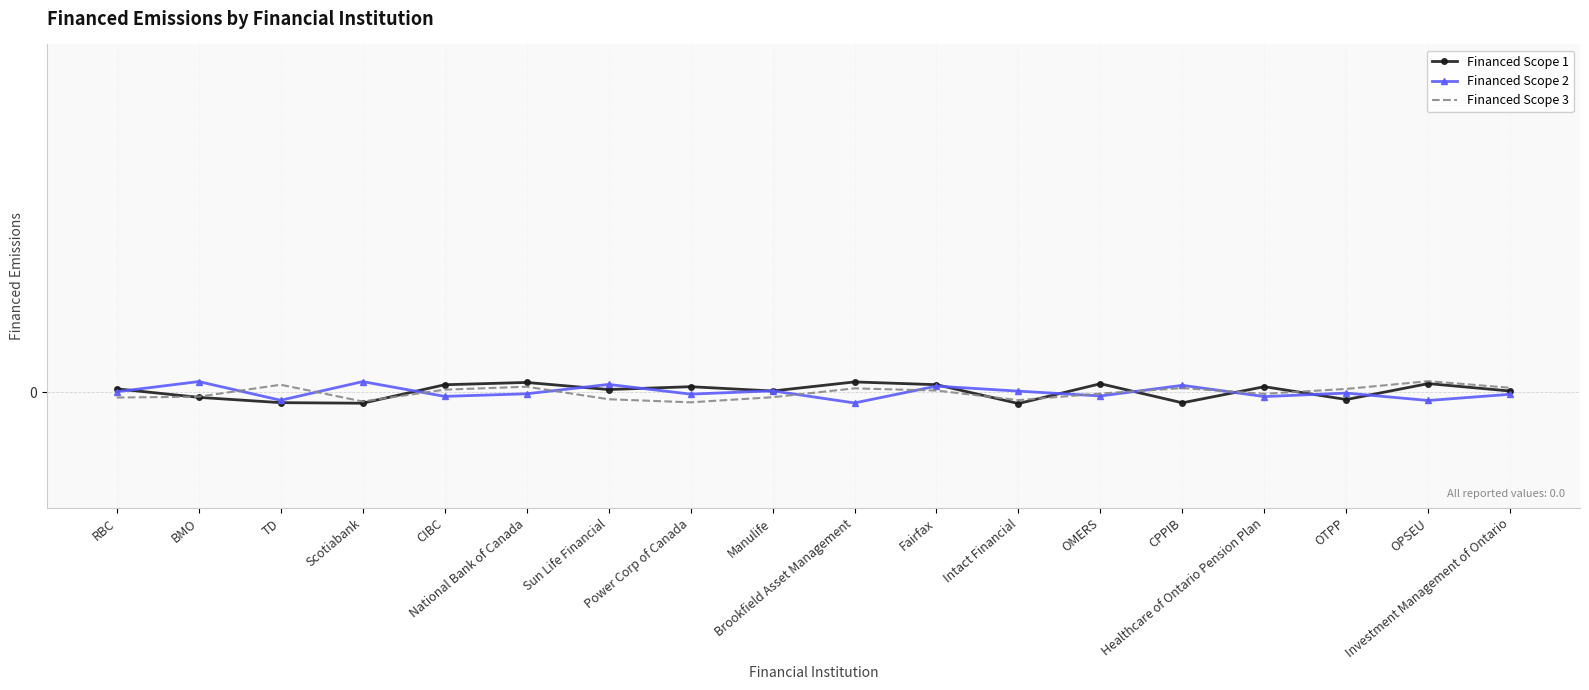

List the series in order of their peak value, lowest first.

Financed Scope 1, Financed Scope 2, Financed Scope 3